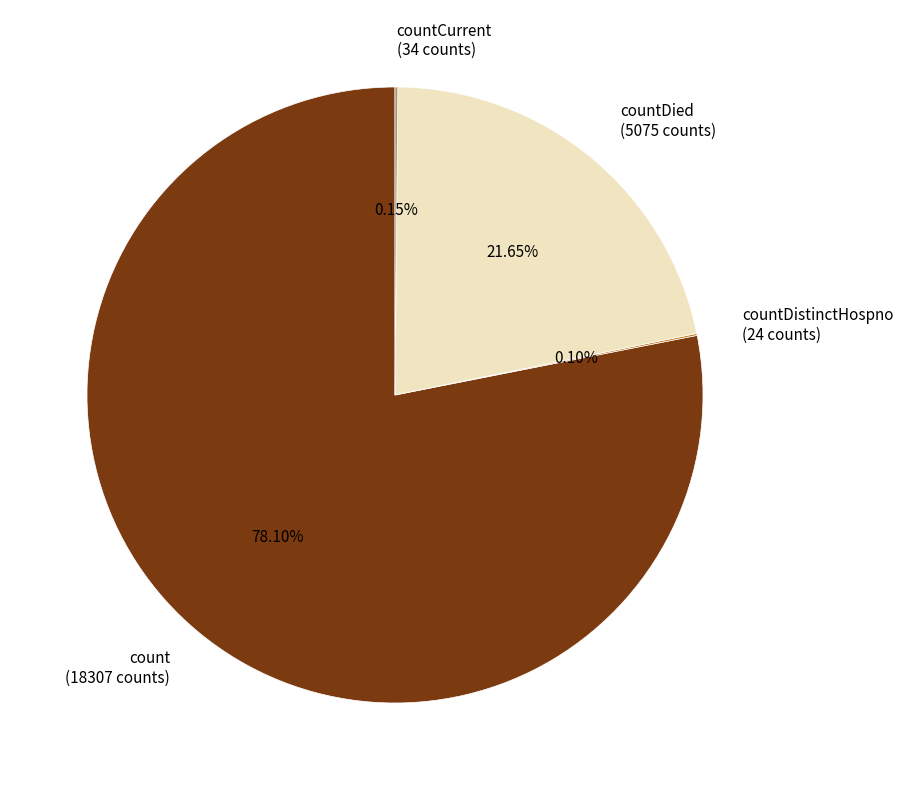

Do countDied (5075 counts) and count (18307 counts) together represent more than half of the pie?

Yes